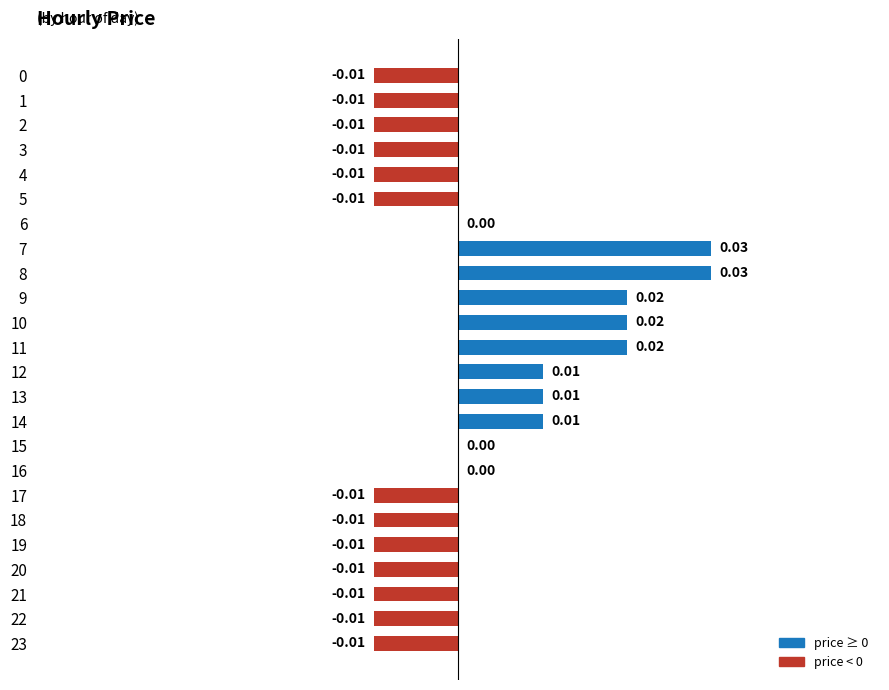

How many series are shown in this chart?

1